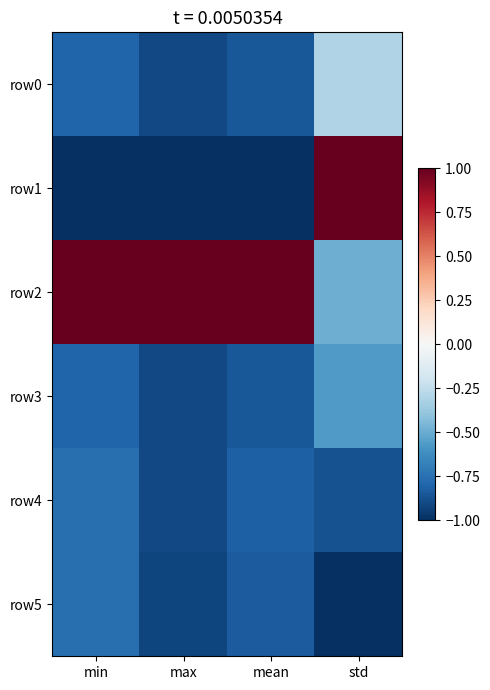

At which category is the sum across all series the highest?

std